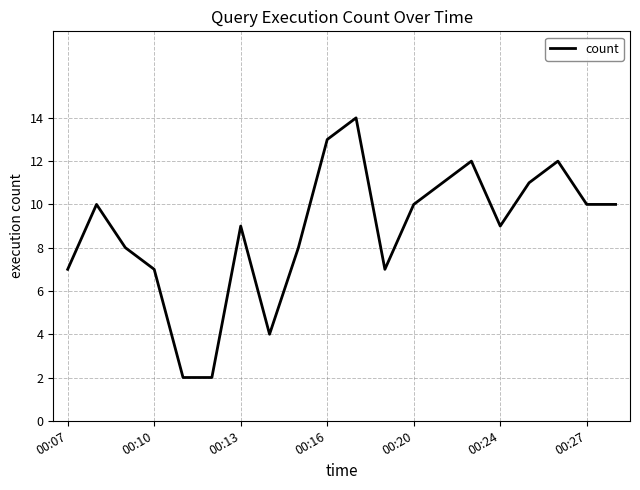

What is the average value?

9